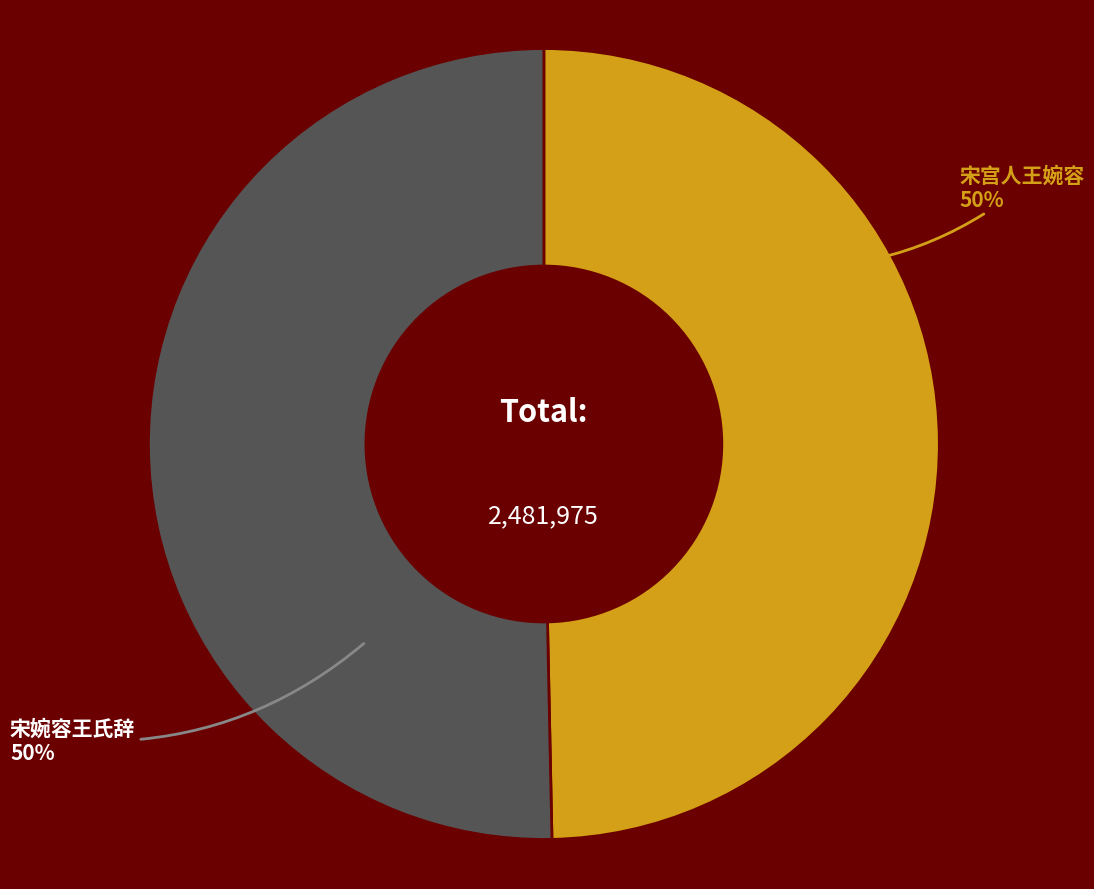

What percentage is the 宋宫人王婉容 slice, to the nearest percent?

50%